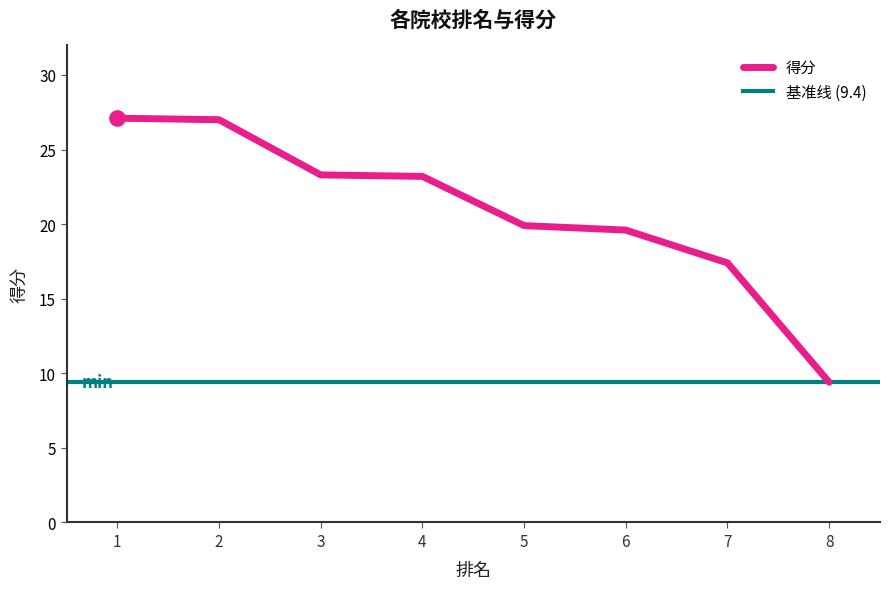

What is the change in value from 4 to 6?

-3.6